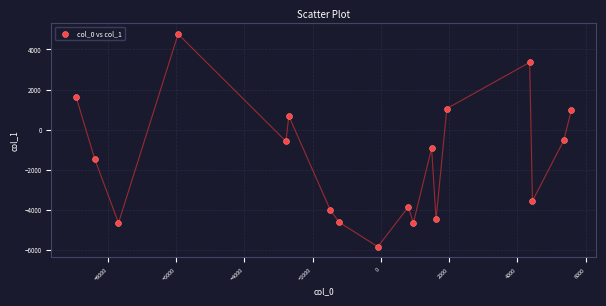

What is the range of Y values (max minus min)?

10617.3